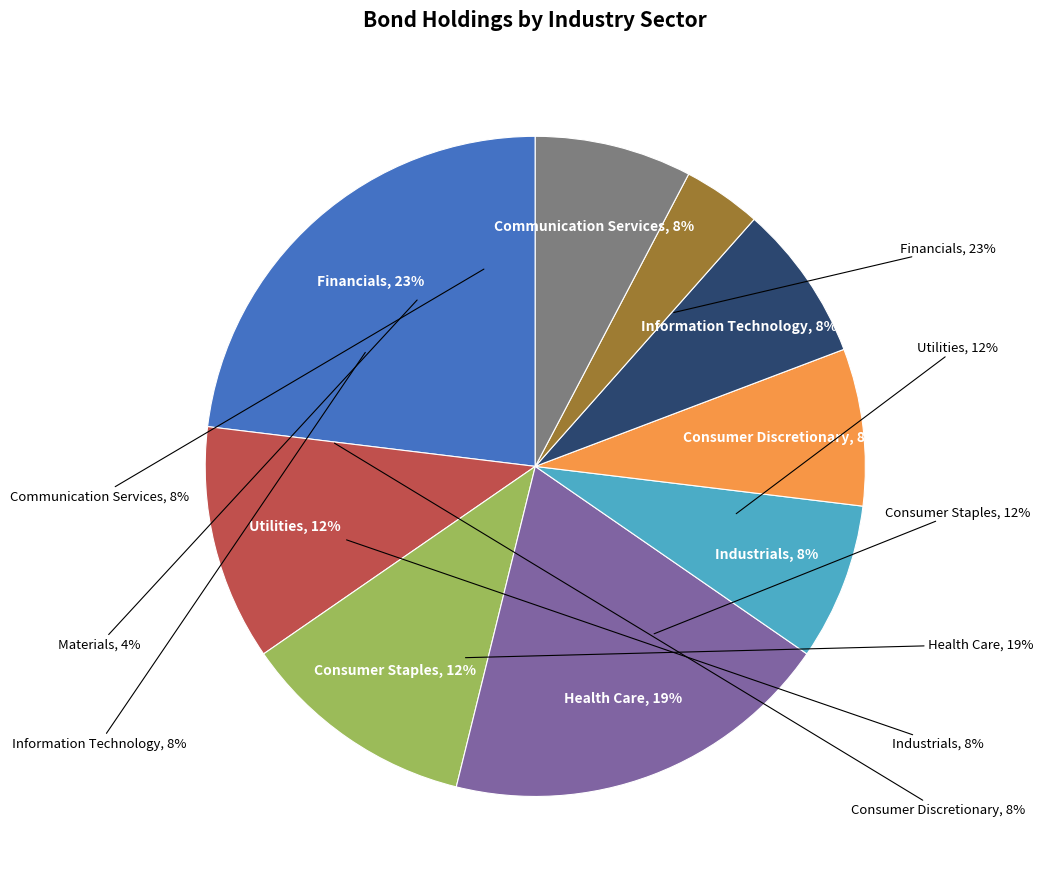

Is it true that Health Care is 19% of the pie?

True